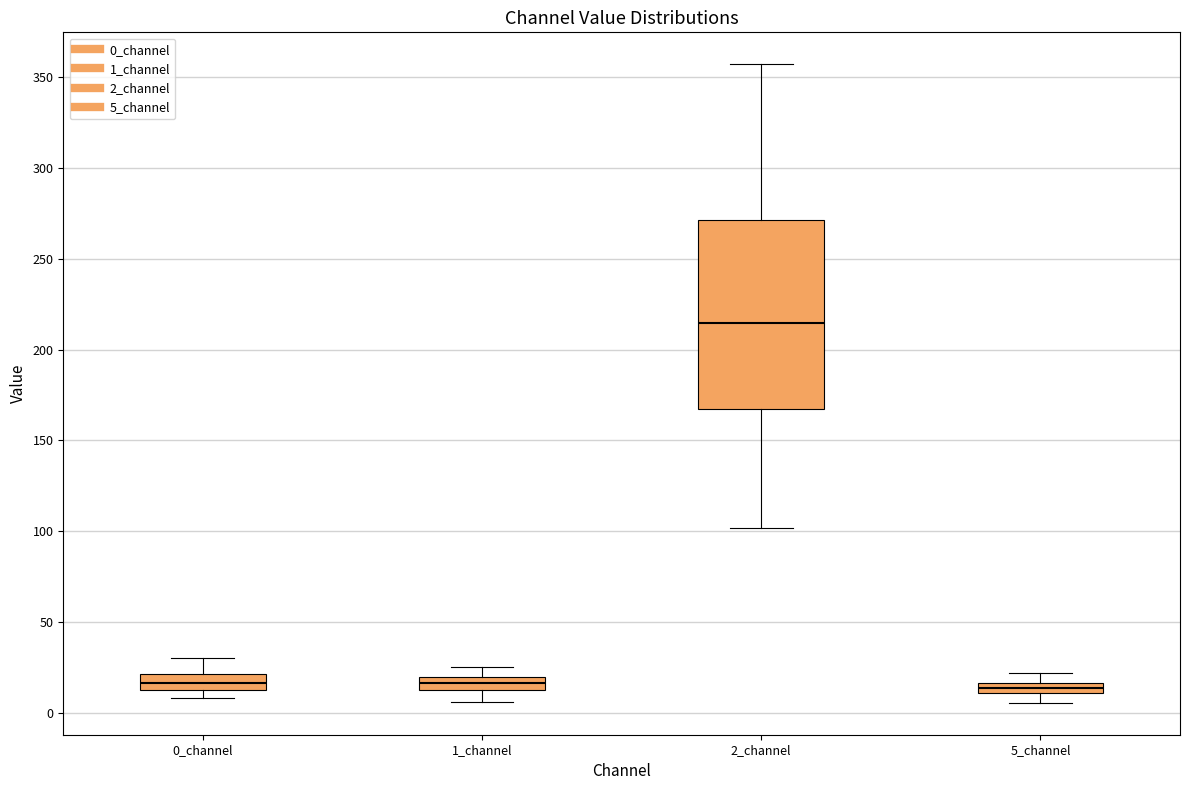

Comparing the boxes themselves (not the whiskers), which one is the tallest?

2_channel